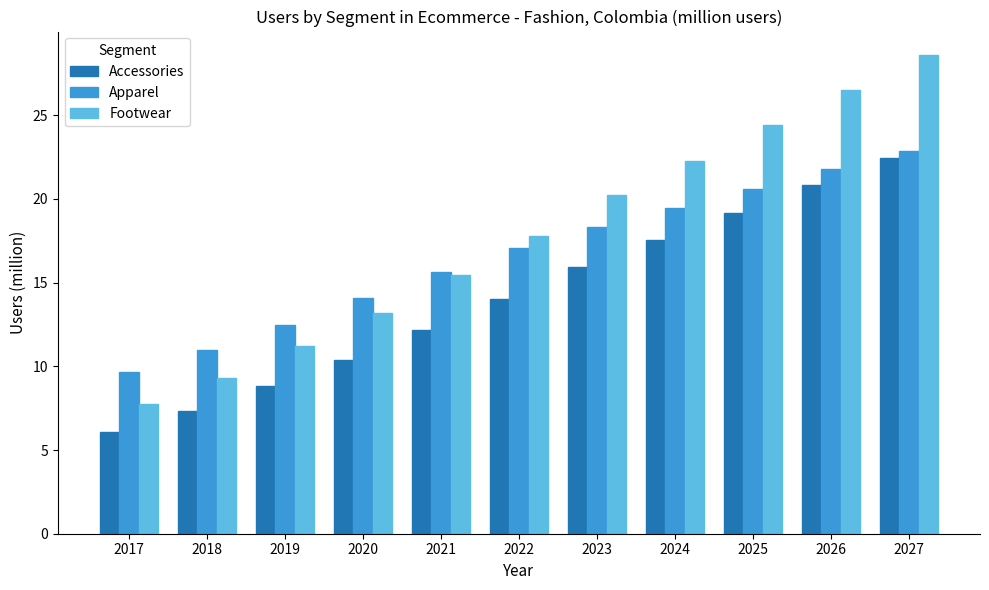

At how many categories does at least one series exceed 9?

11